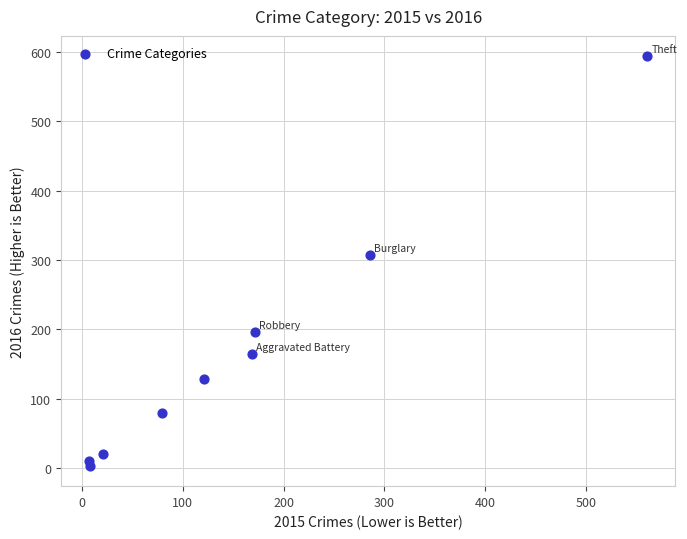

What is the range of X values (max minus min)?

554